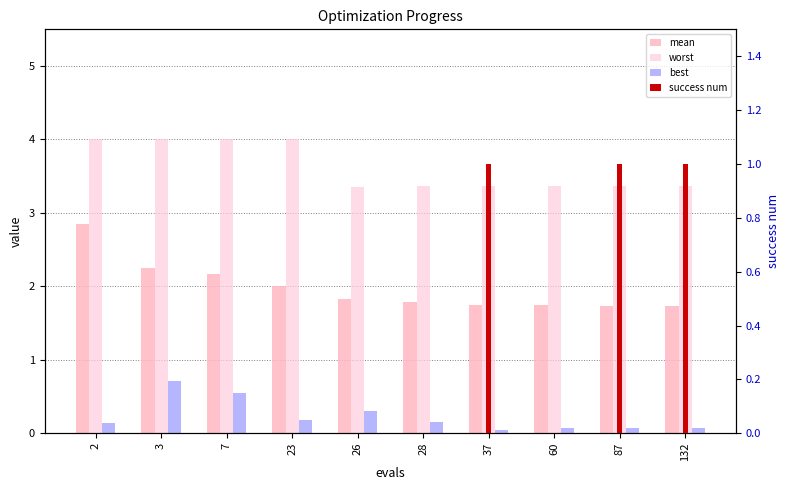

How many positive values does the success num series have?

3